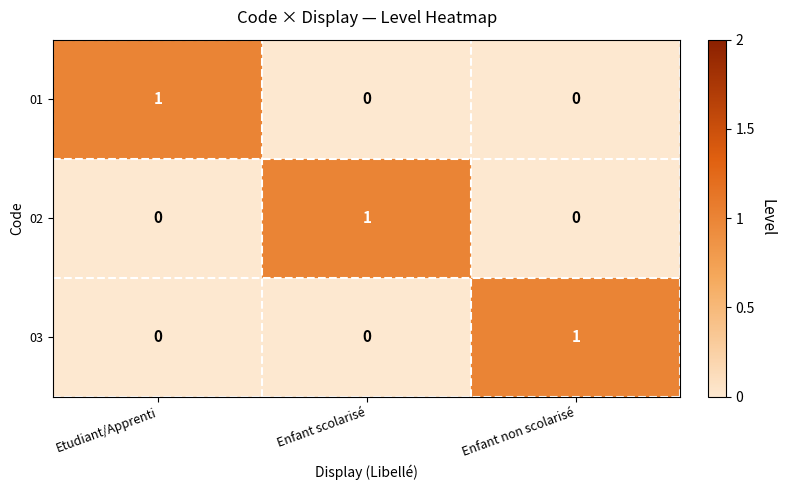

At how many categories does at least one series exceed 0?

3